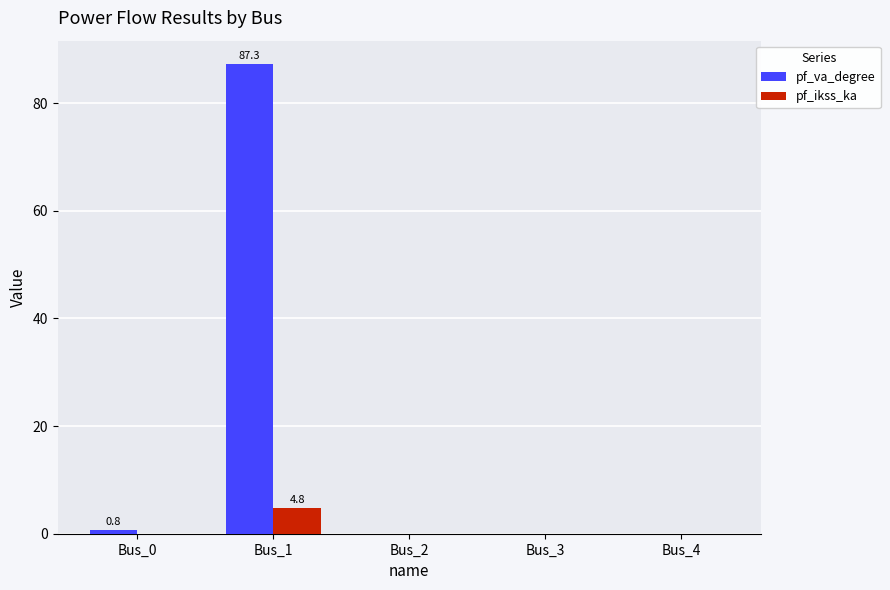

What is the sum of the pf_ikss_ka values at Bus_2 and Bus_1?

4.8